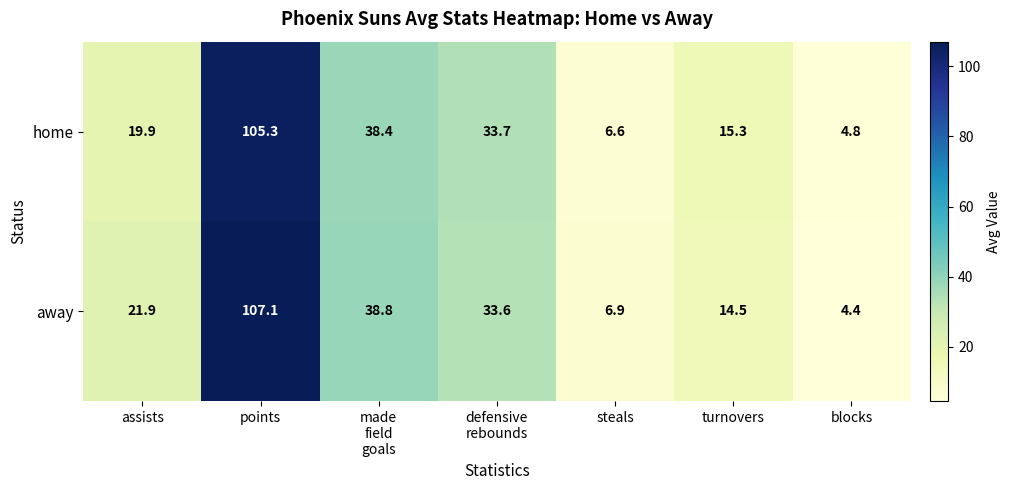

What is the difference between the maximum and minimum values in the away series?

102.7